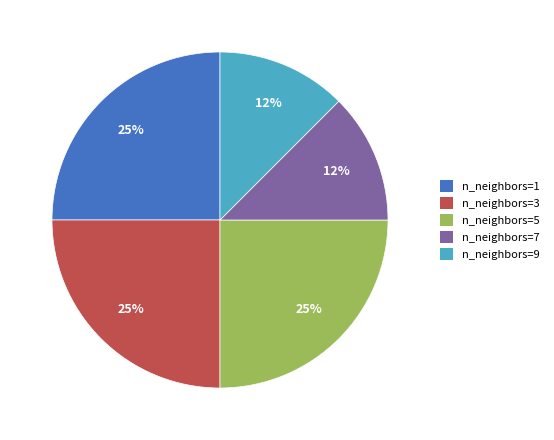

What percentage is the n_neighbors=1 slice, to the nearest percent?

25%